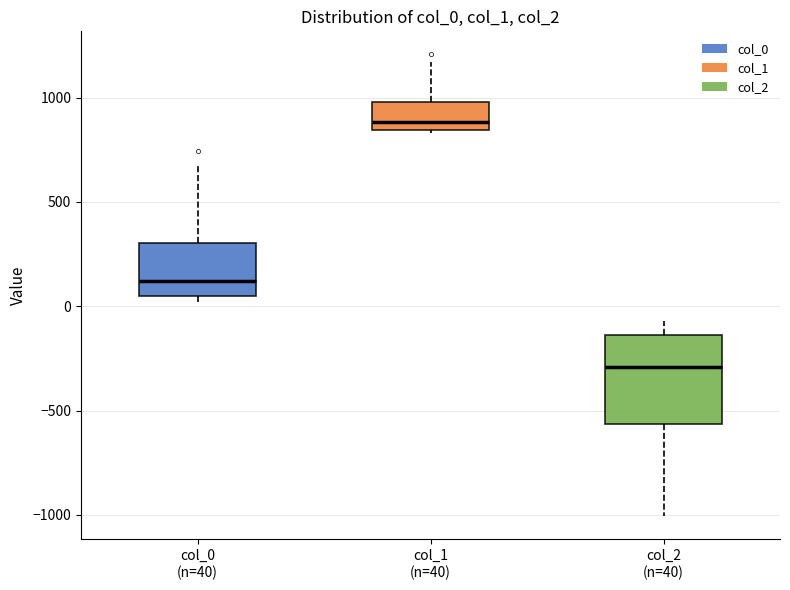

Which box has the lowest median line?

col_2 (n=40)